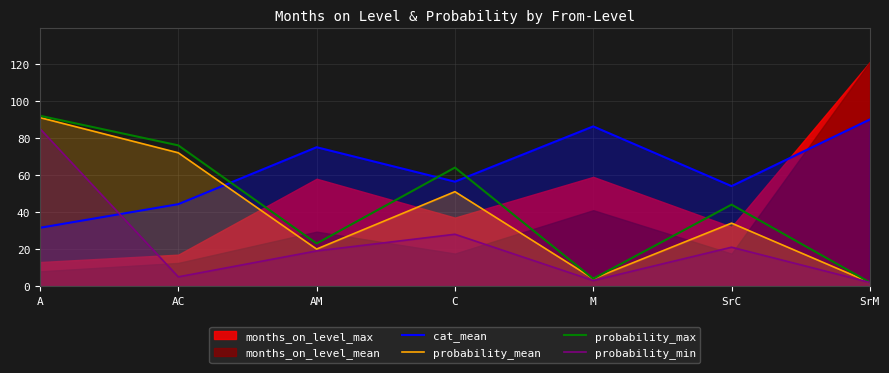

Which has a higher value, AM or SrM?

SrM